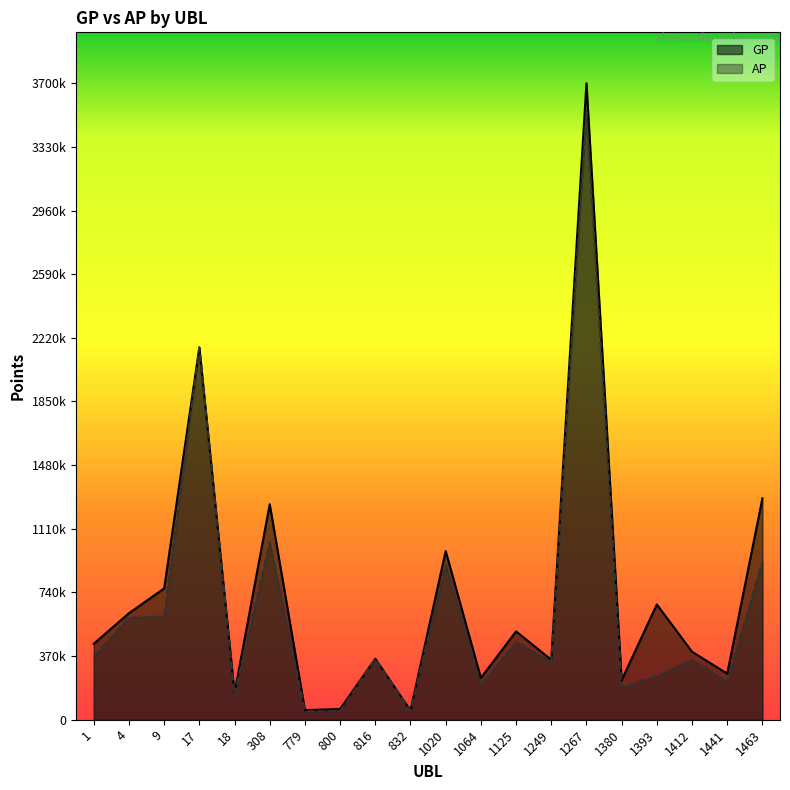

Which series changed the most between 1 and 1380?

GP